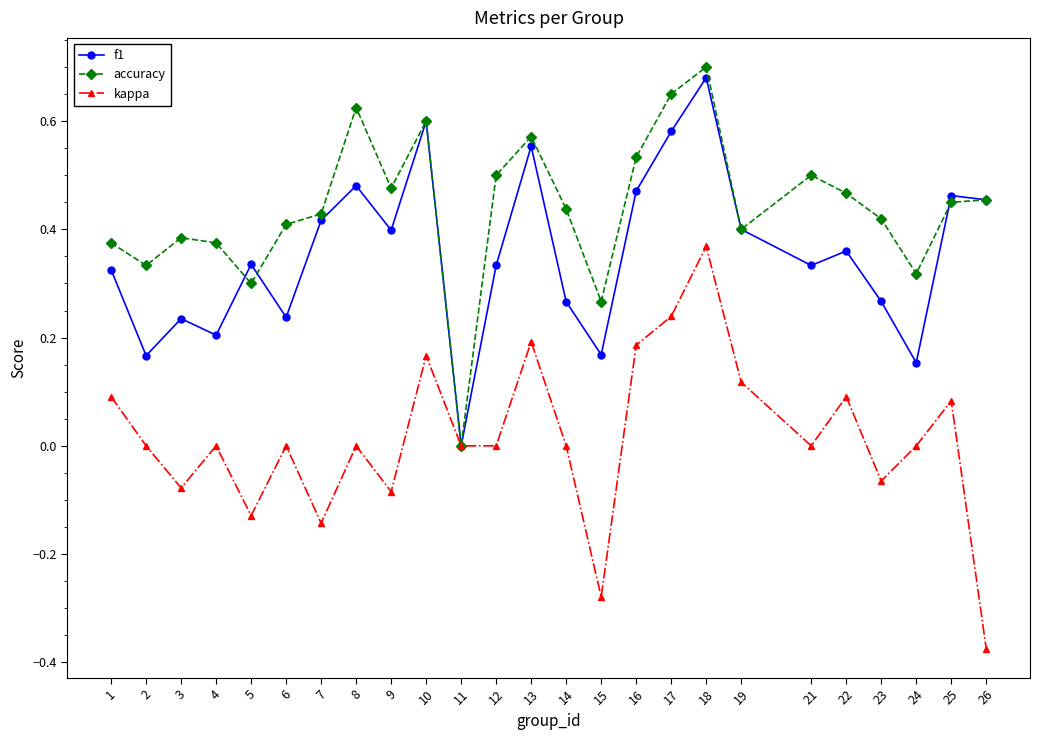

Is it true that accuracy equals 0.2 at 2?

False